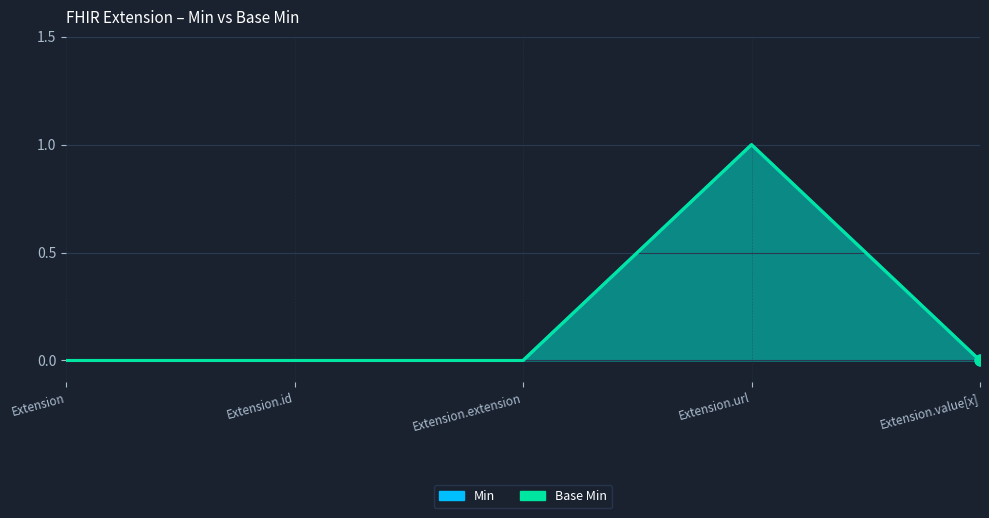

At which category is the sum across all series the highest?

Extension.url